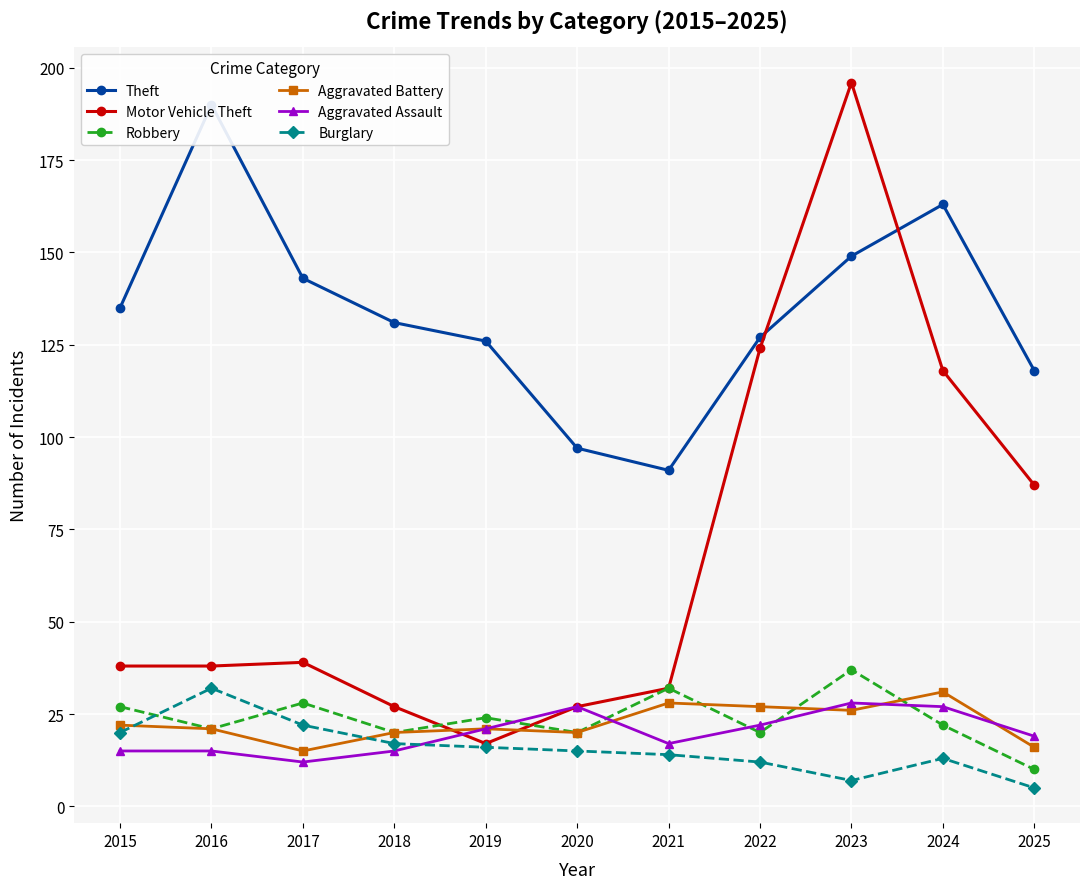

How many values in the Burglary series are below 15?

5